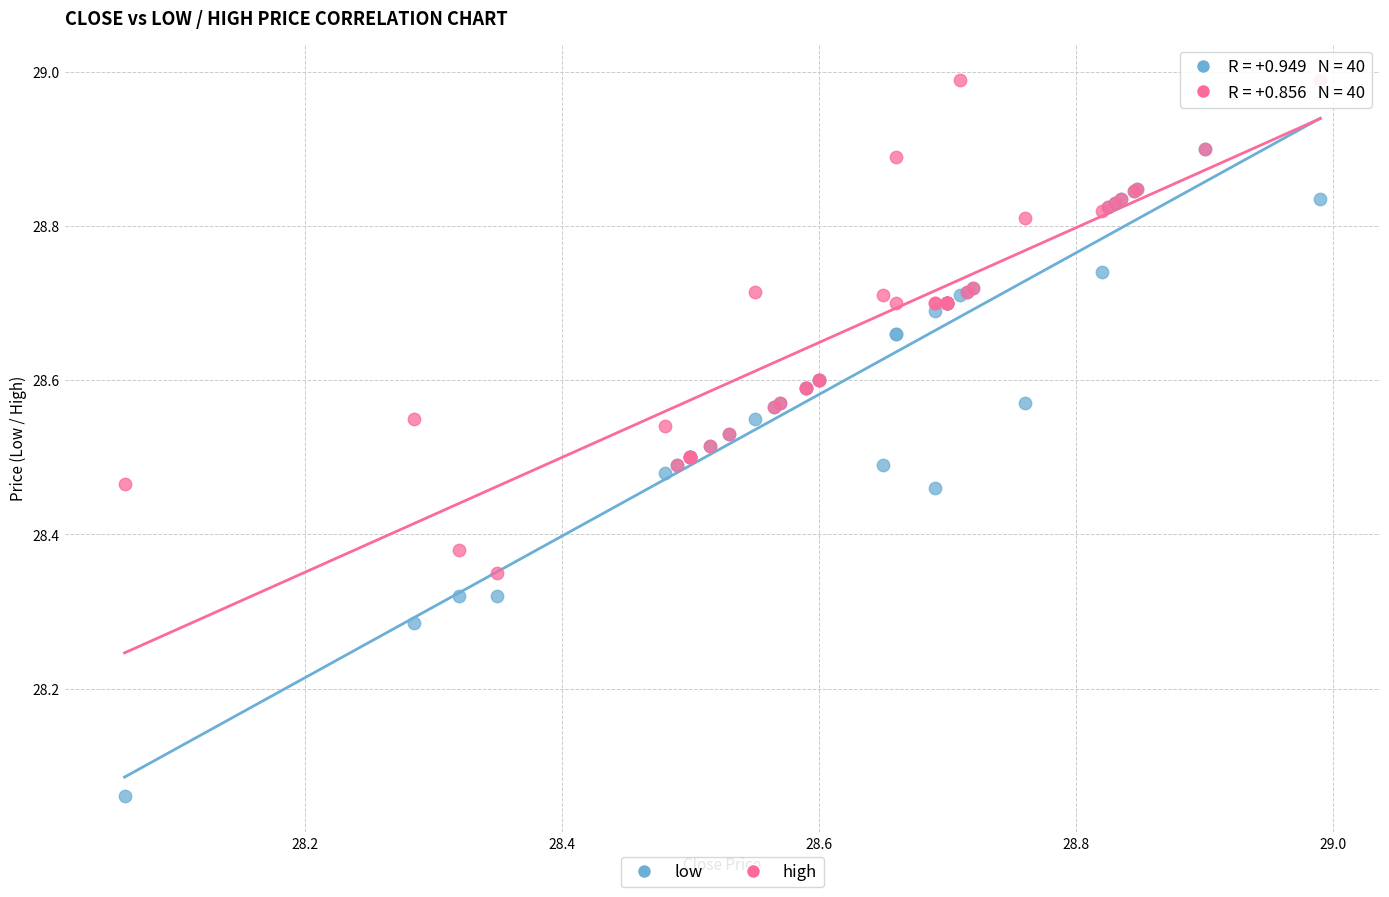

Which series contains the lowest Y value?

low